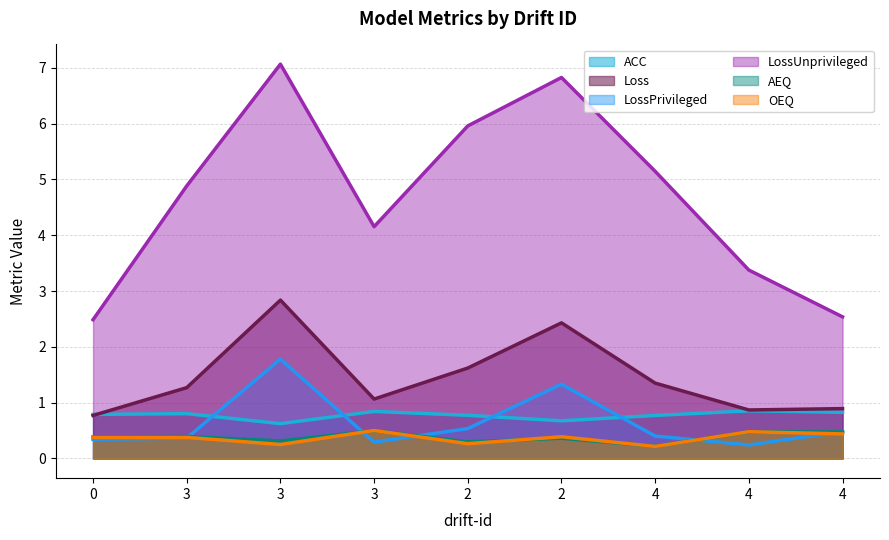

What is the approximate value of LossUnprivileged at 0?

2.5